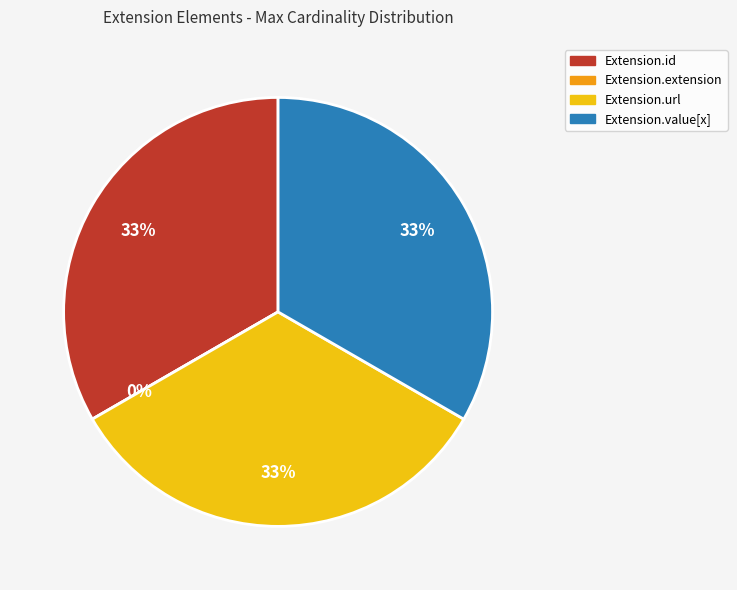

How many segments does this pie chart have?

4